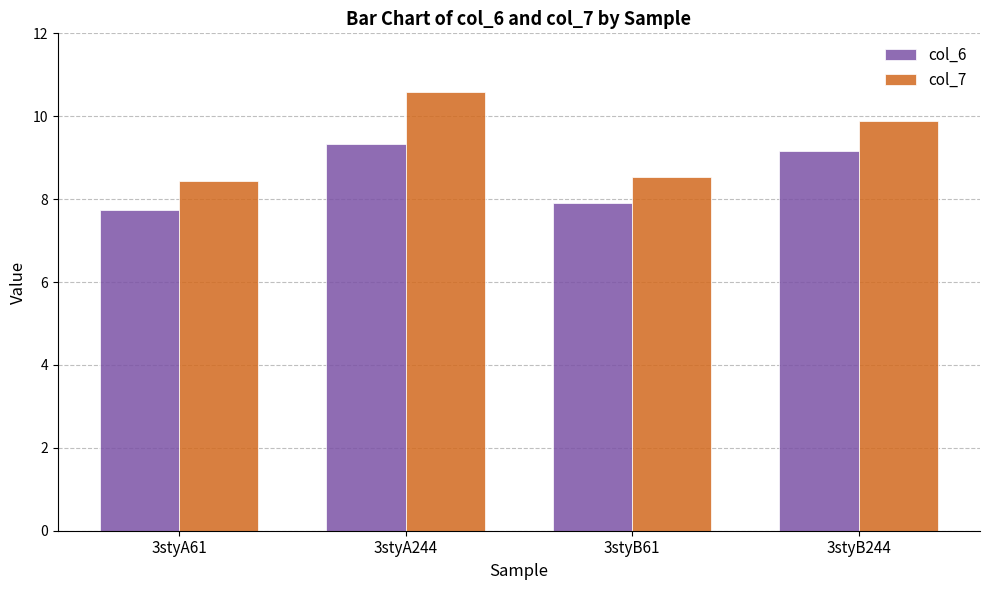

What position from the left is 3styA61?

1